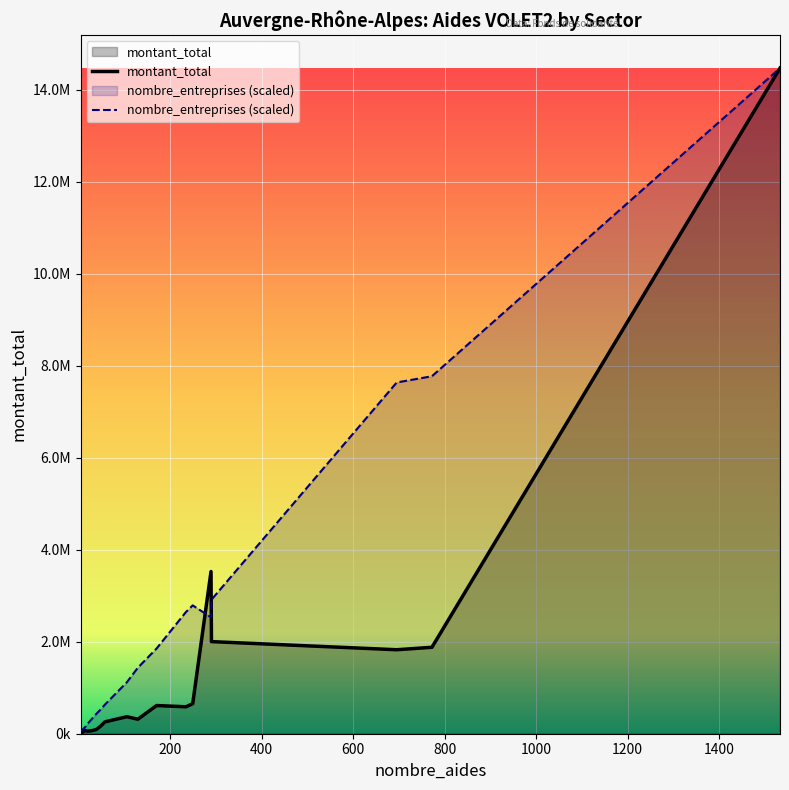

In nombre_entreprises (scaled), how many points are lower than both neighbors (excluding endpoints)?

1